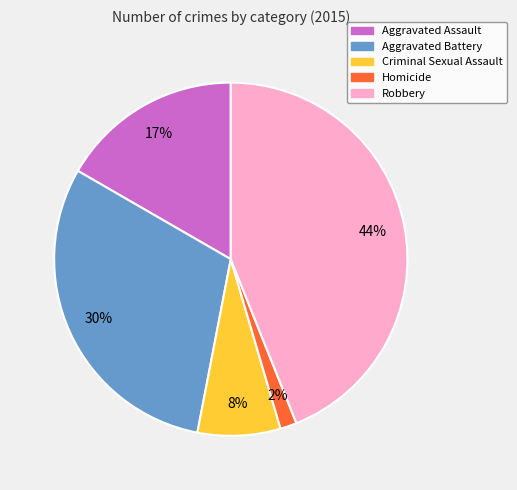

What is the smallest slice in the pie chart?

Homicide